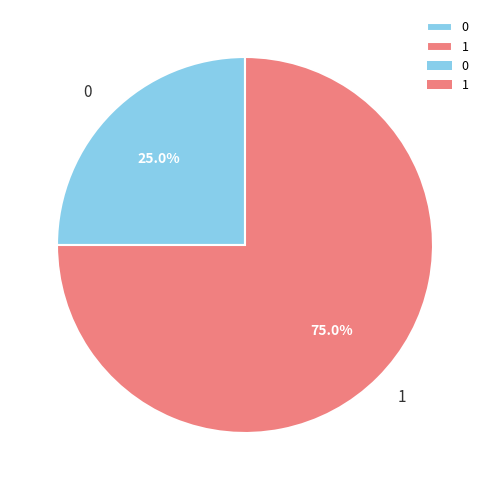

Rank the categories by value from highest to lowest.

1, 0